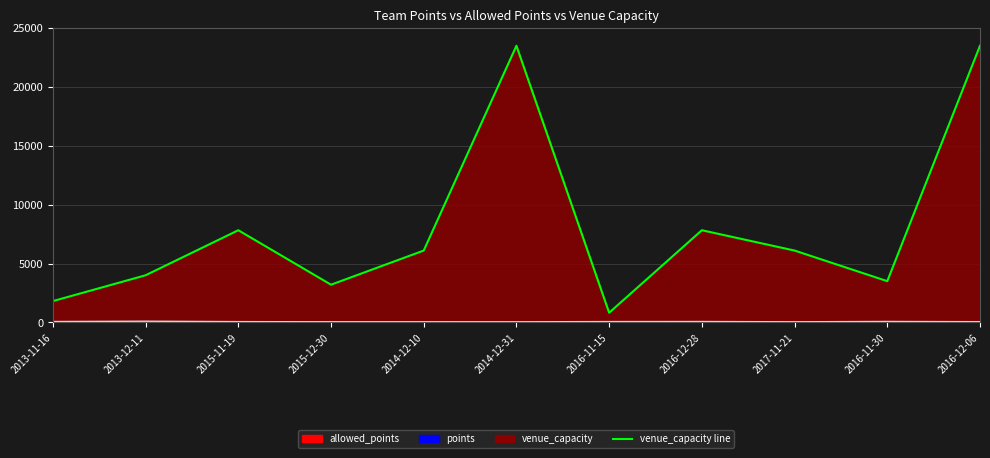

Where is the first local maximum for allowed_points line?

2013-12-11